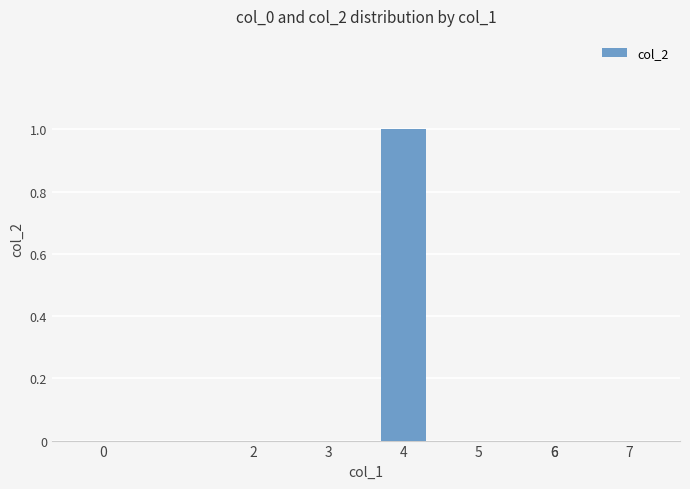

Rank the categories by value from highest to lowest.

4, 0, 2, 3, 6, 5, 6, 7